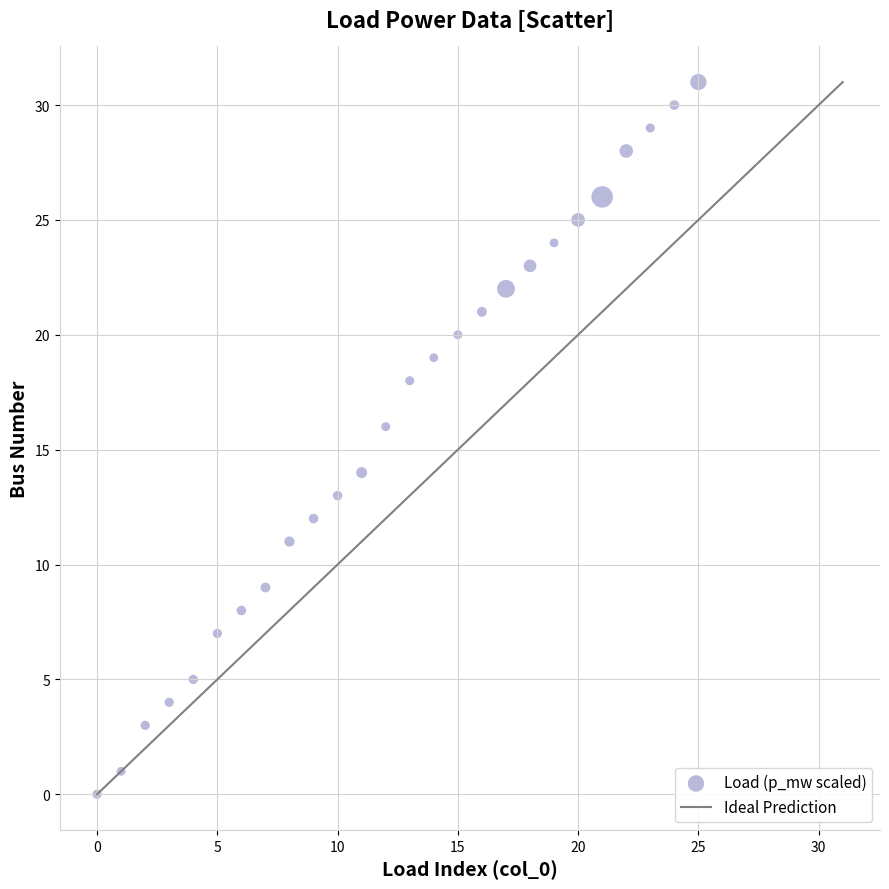

How many points are shown in the scatter plot?

26